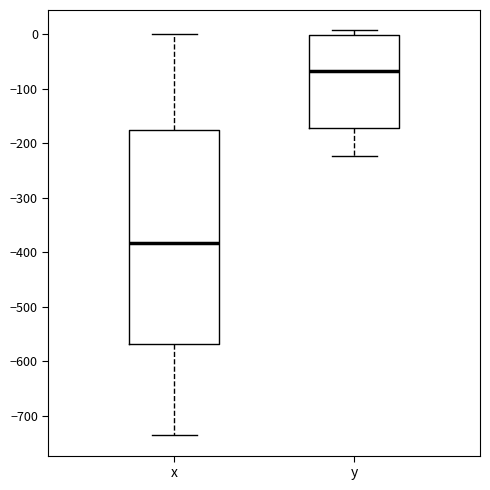

Which box has the highest median line?

y